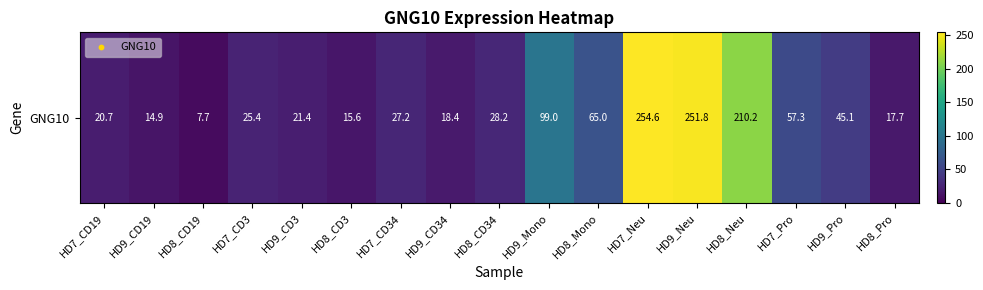

True or false: the data shows 8.0 at HD9_CD34.

False